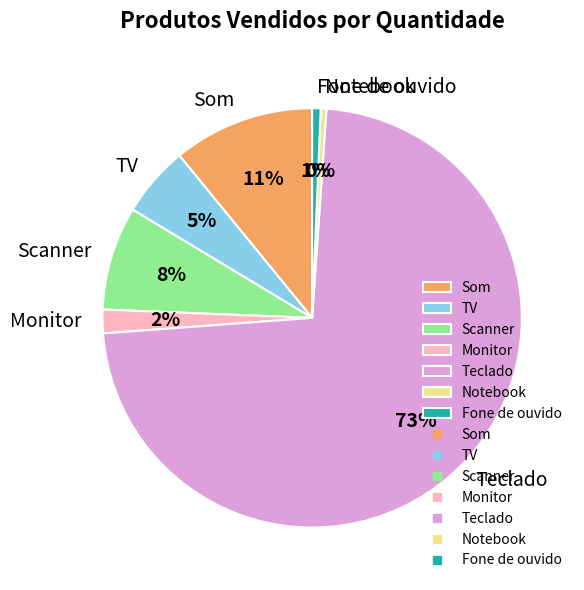

How many segments does this pie chart have?

7